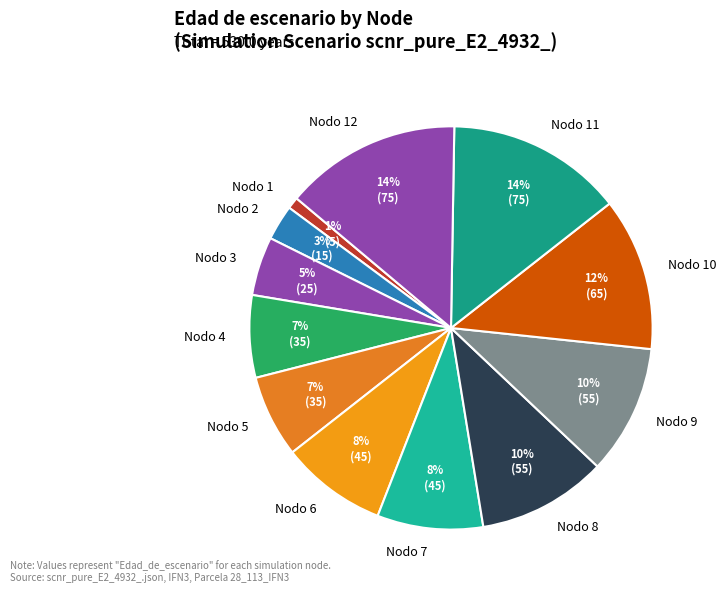

What percentage is the Nodo 3 slice, to the nearest percent?

5%